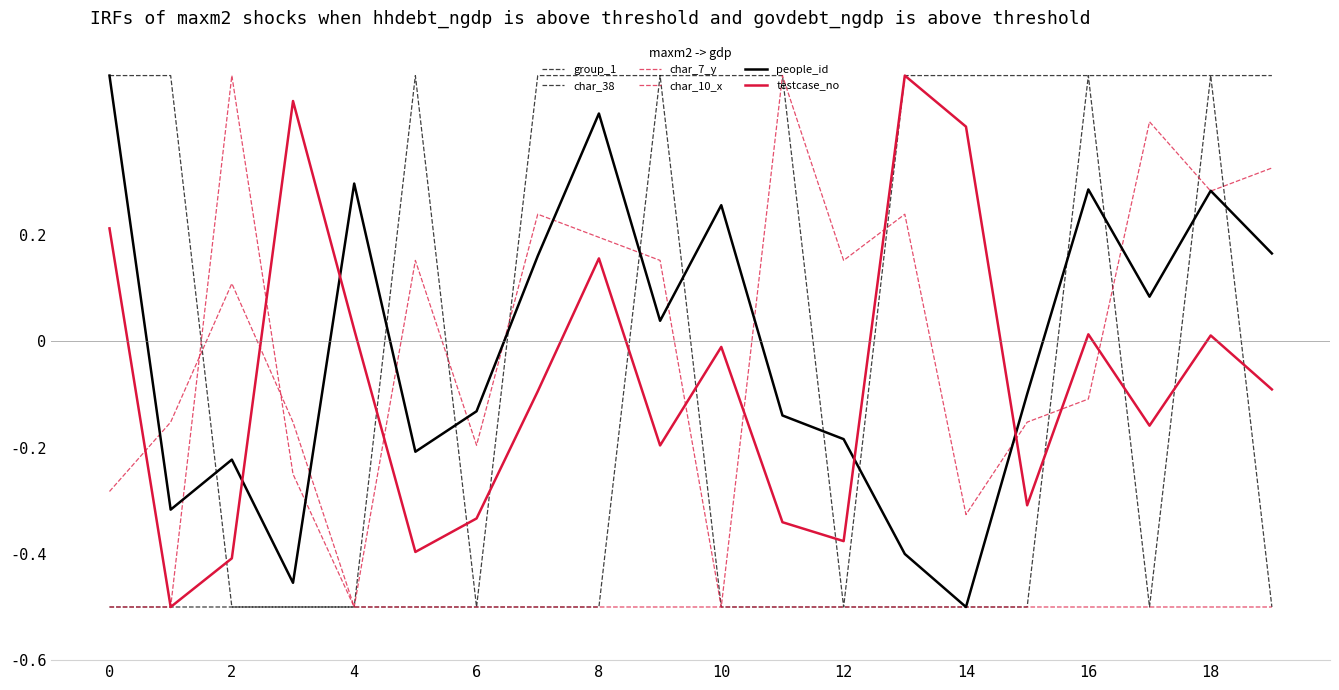

What is the value of the testcase_no point at the 8th from the left?

-0.1